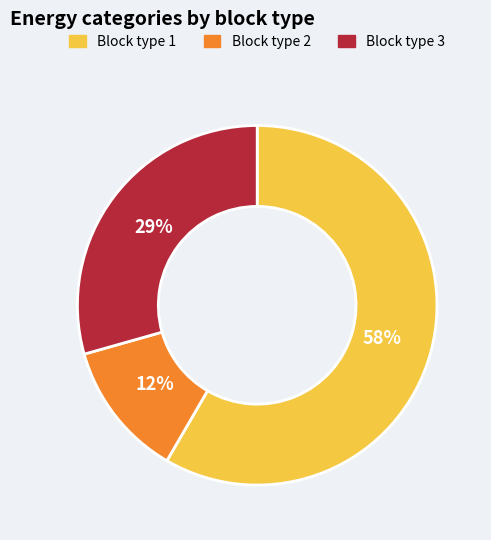

How many slices are in this pie chart?

3